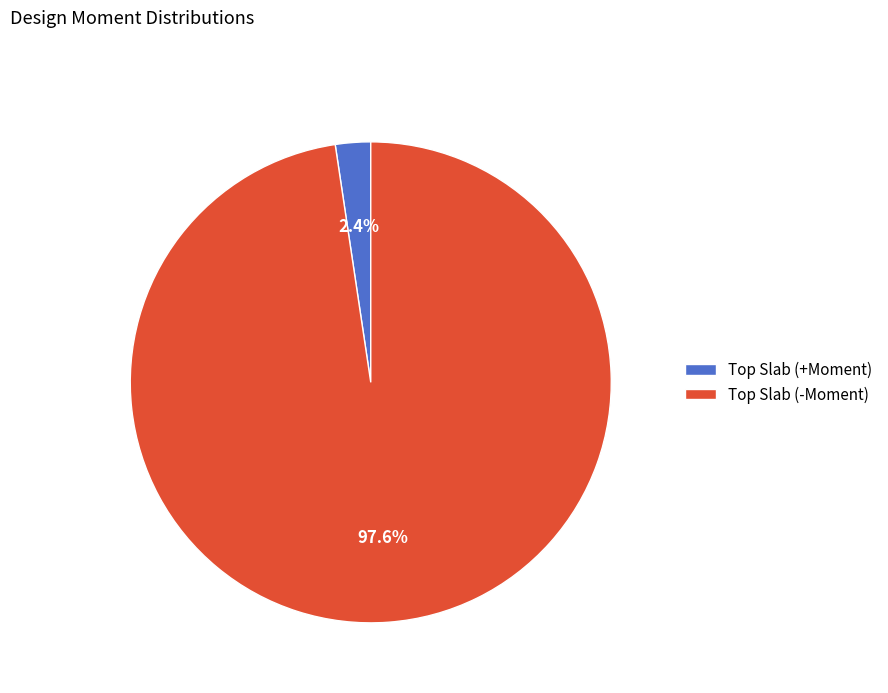

Which category accounts for the majority?

Top Slab (-Moment)